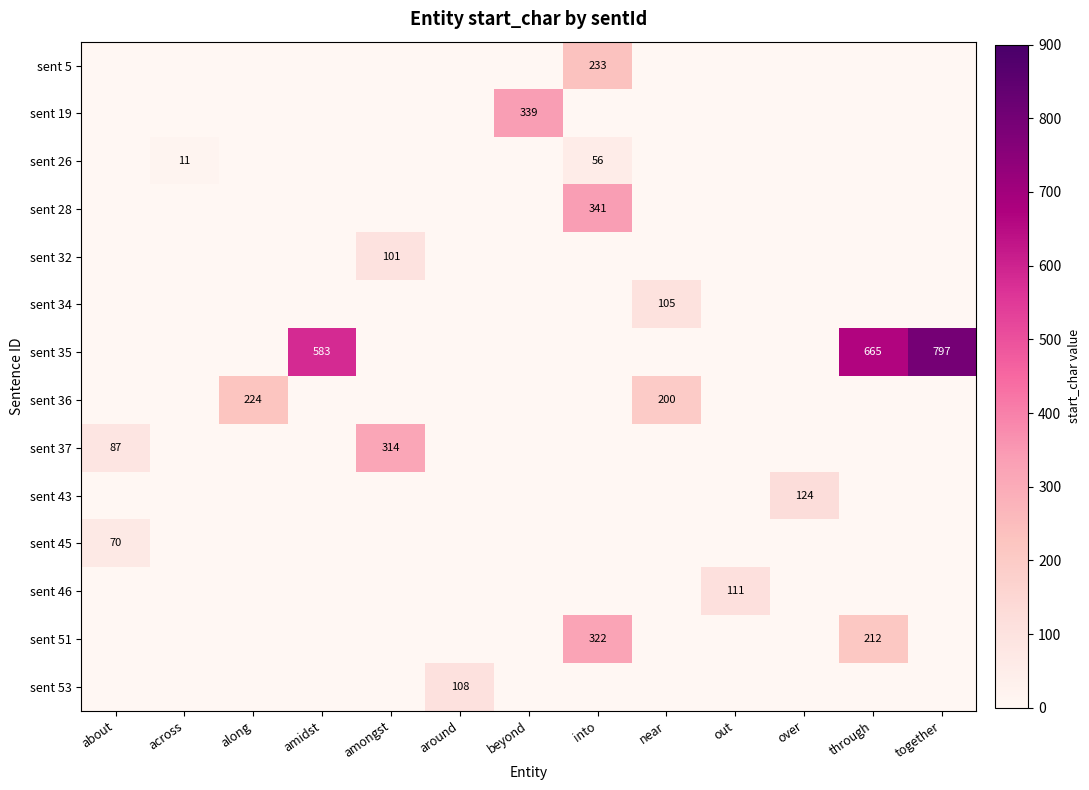

At which label is sent 43 closest to 62?

about